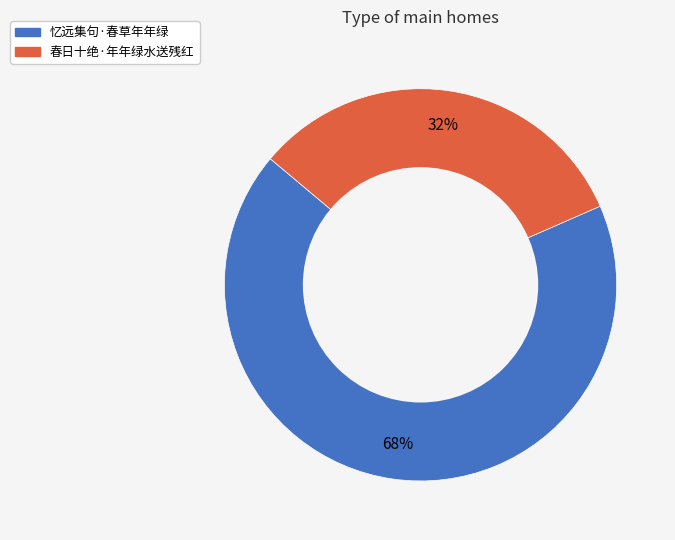

Which has a higher value, 忆远集句·春草年年绿 or 春日十绝·年年绿水送残红?

忆远集句·春草年年绿